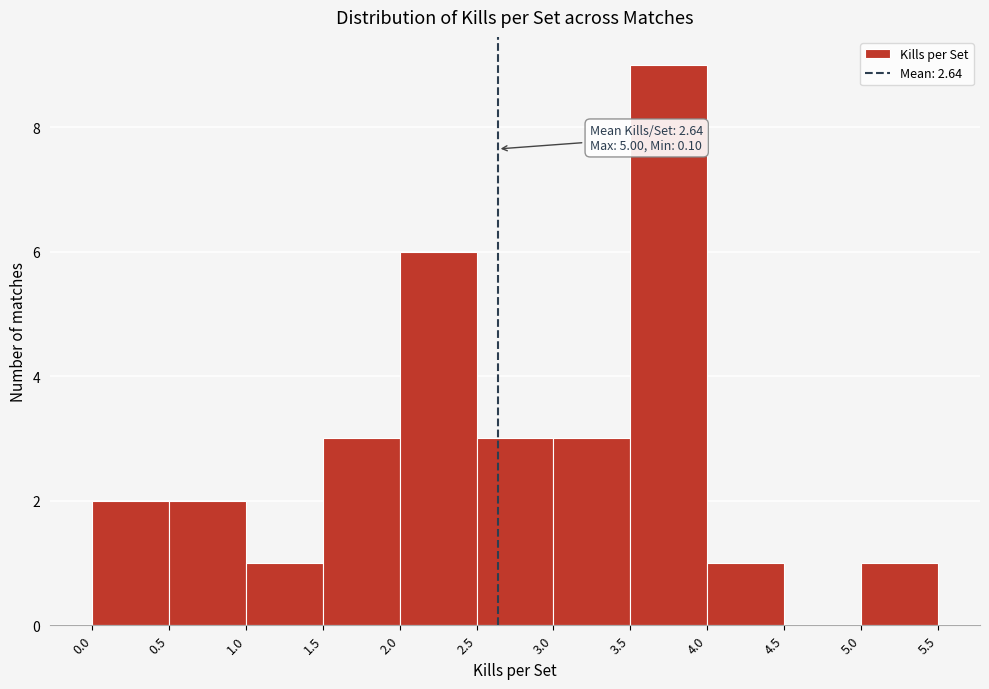

Which range on the x-axis has the tallest bar?

3.5 to 4.0